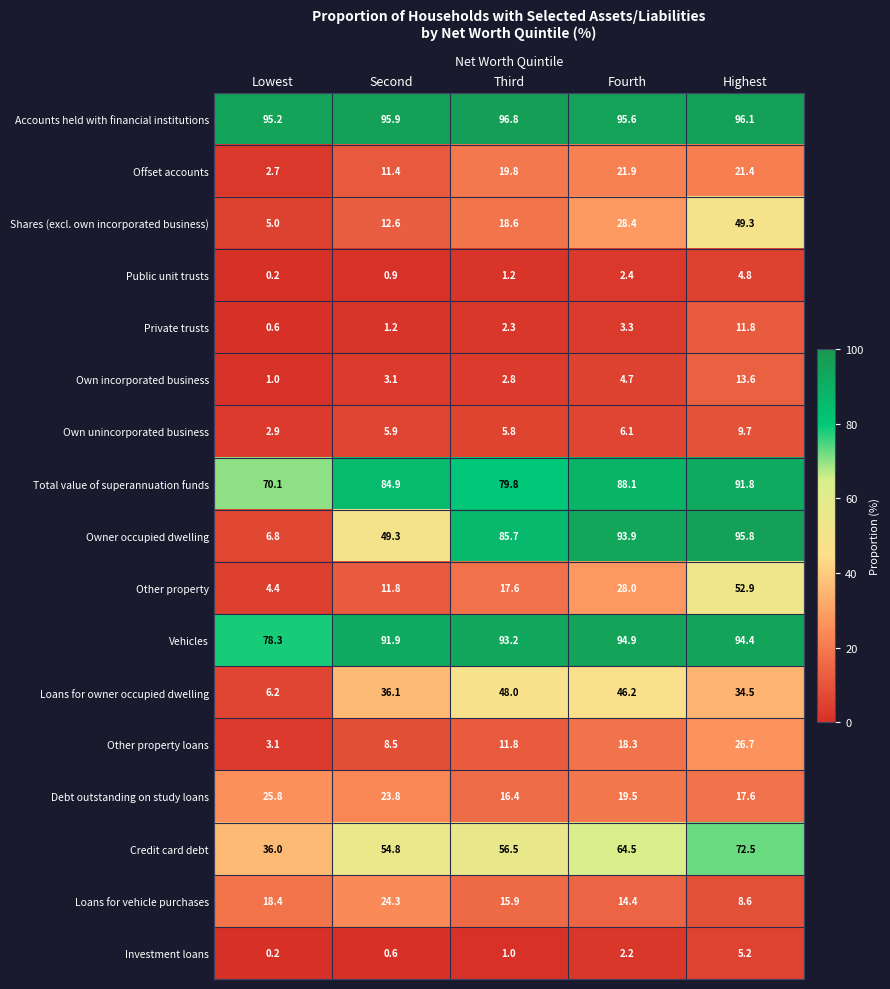

What is the highest value of the Own unincorporated business series?

9.7